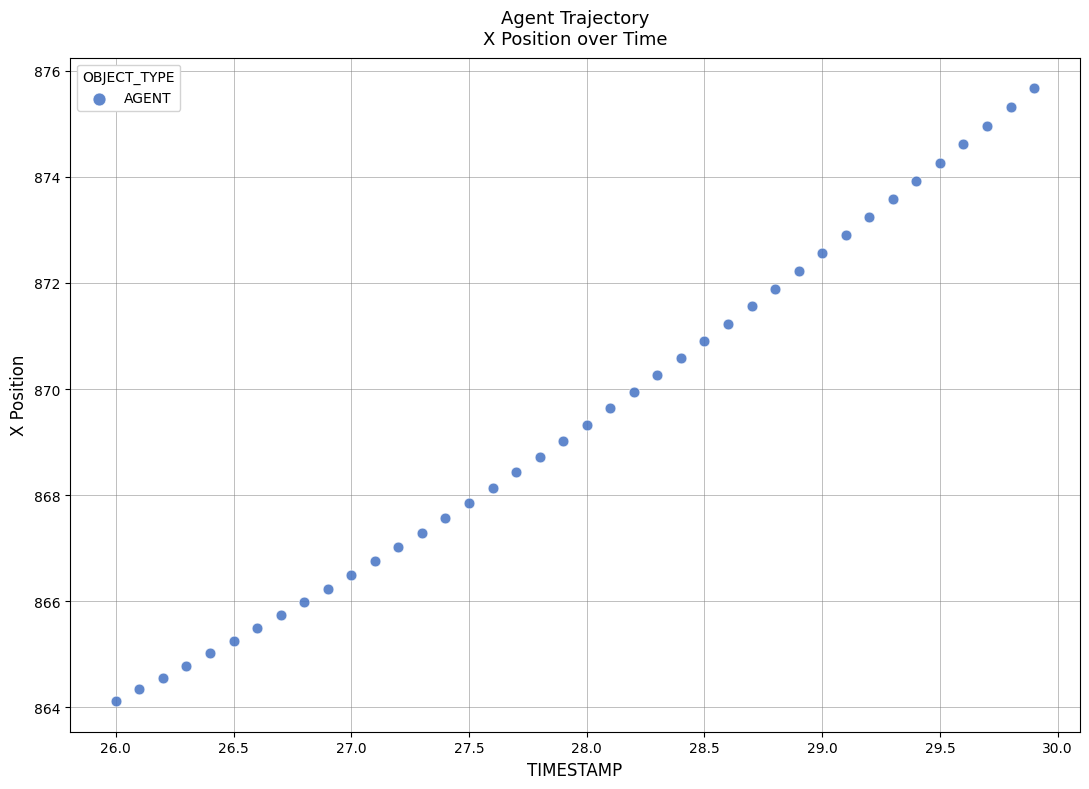

What is the range of Y values (max minus min)?

11.6